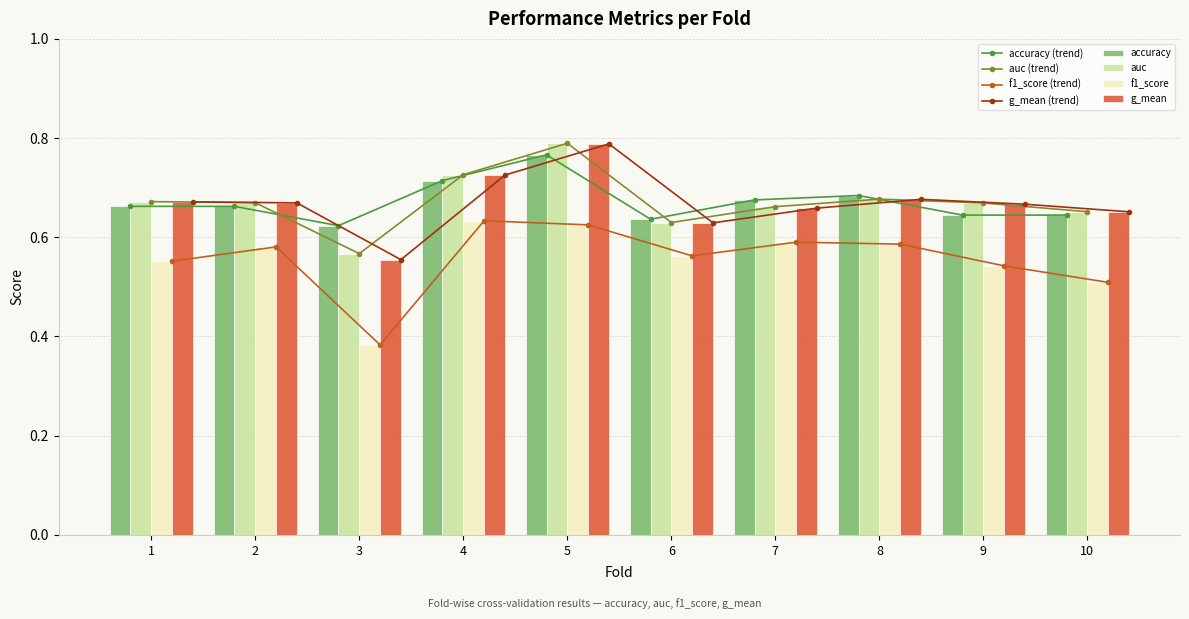

Count the accuracy (trend) values in the range 0 to 1.

10